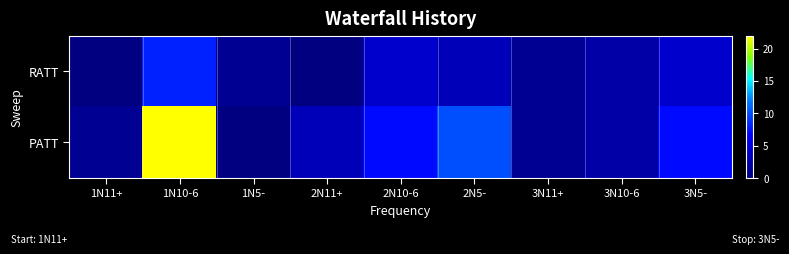

Between 1N11+ and 1N10-6, which series saw the biggest shift?

PATT